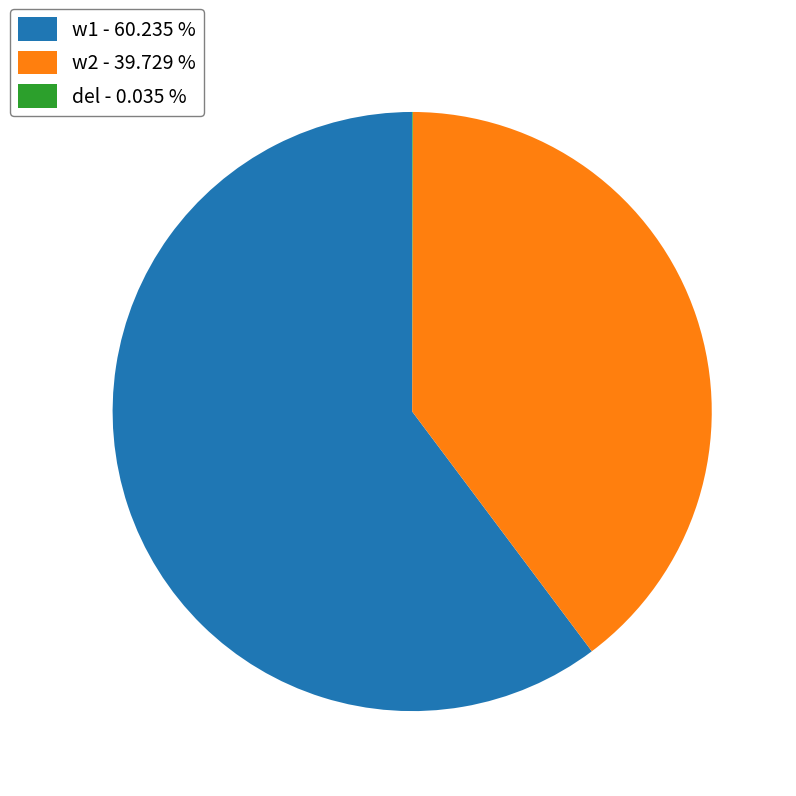

What is the largest slice in the pie chart?

w1 - 60.235 %